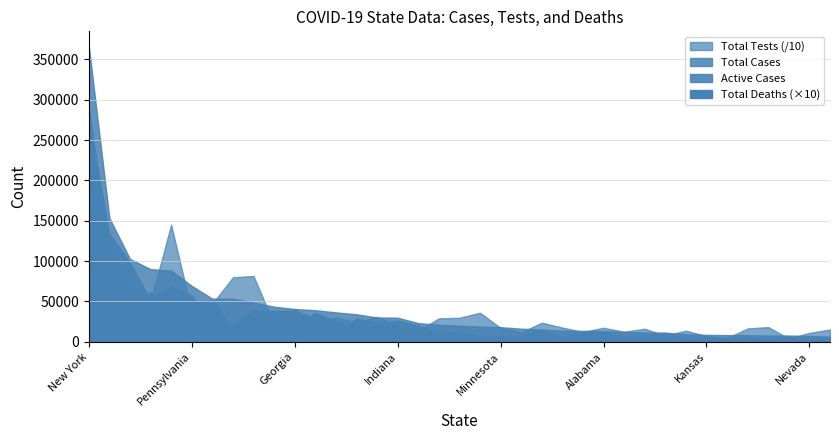

True or false: Active Cases has more than 1 points higher than both neighbors.

True